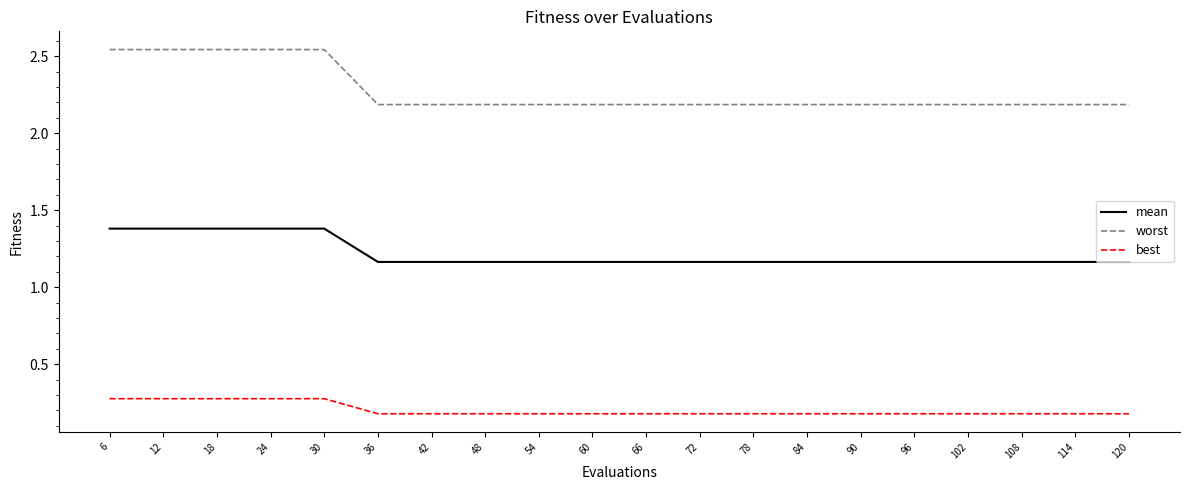

What are all the series names shown in the legend?

mean, worst, best